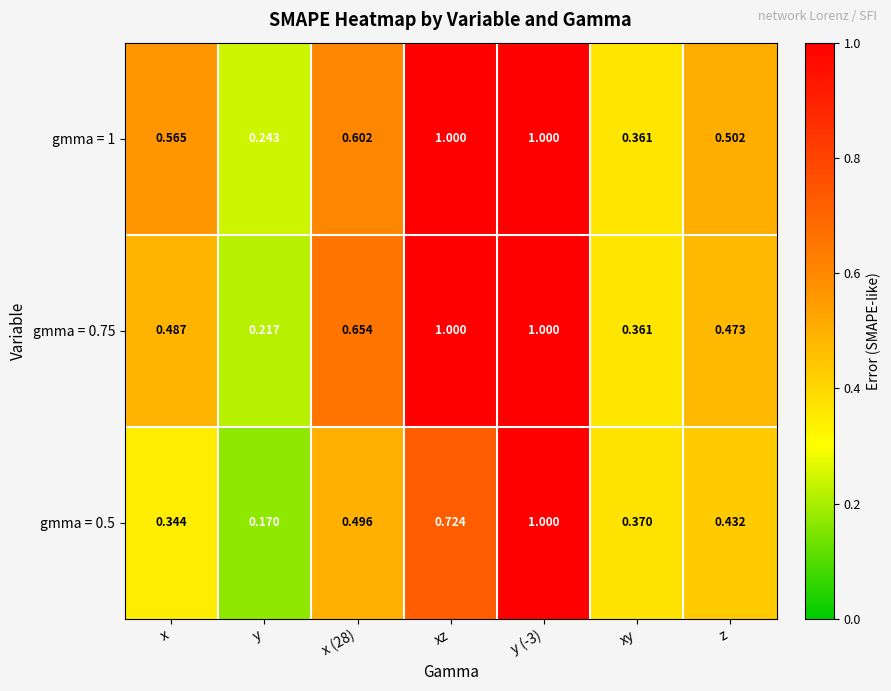

Where is gmma = 0.75 nearest to the value 0?

y